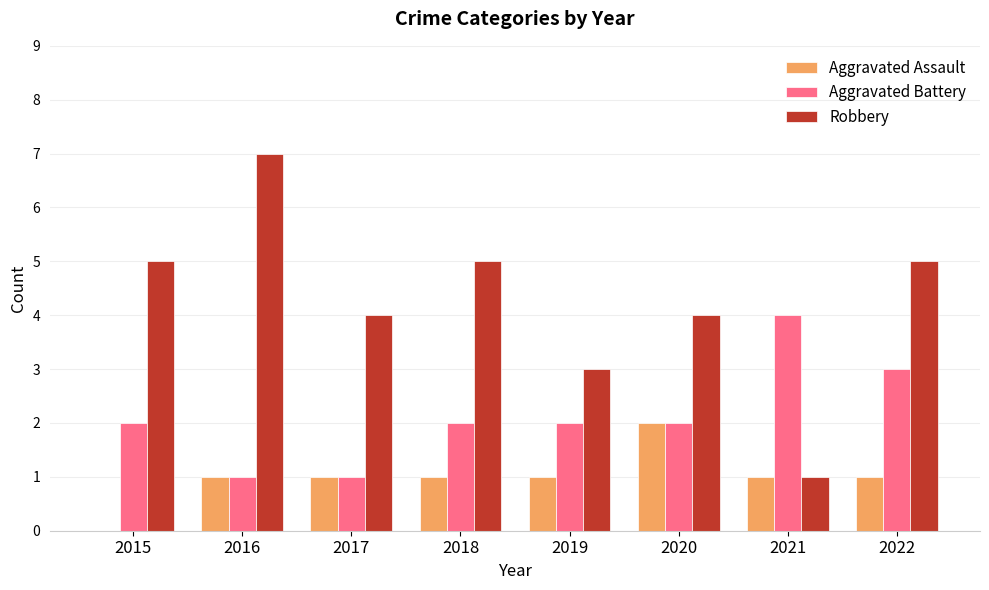

Which series has the largest total across all categories?

Robbery